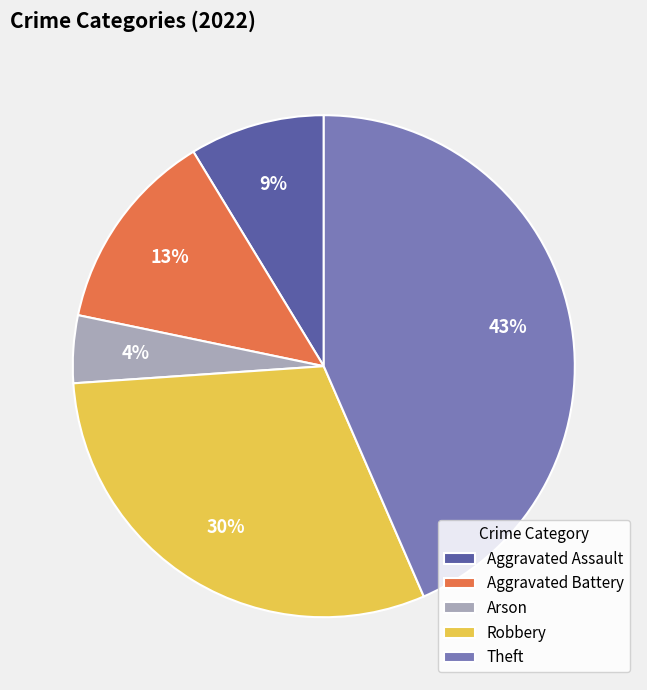

What is the ratio of the value at Arson to the value at Theft?

0.1